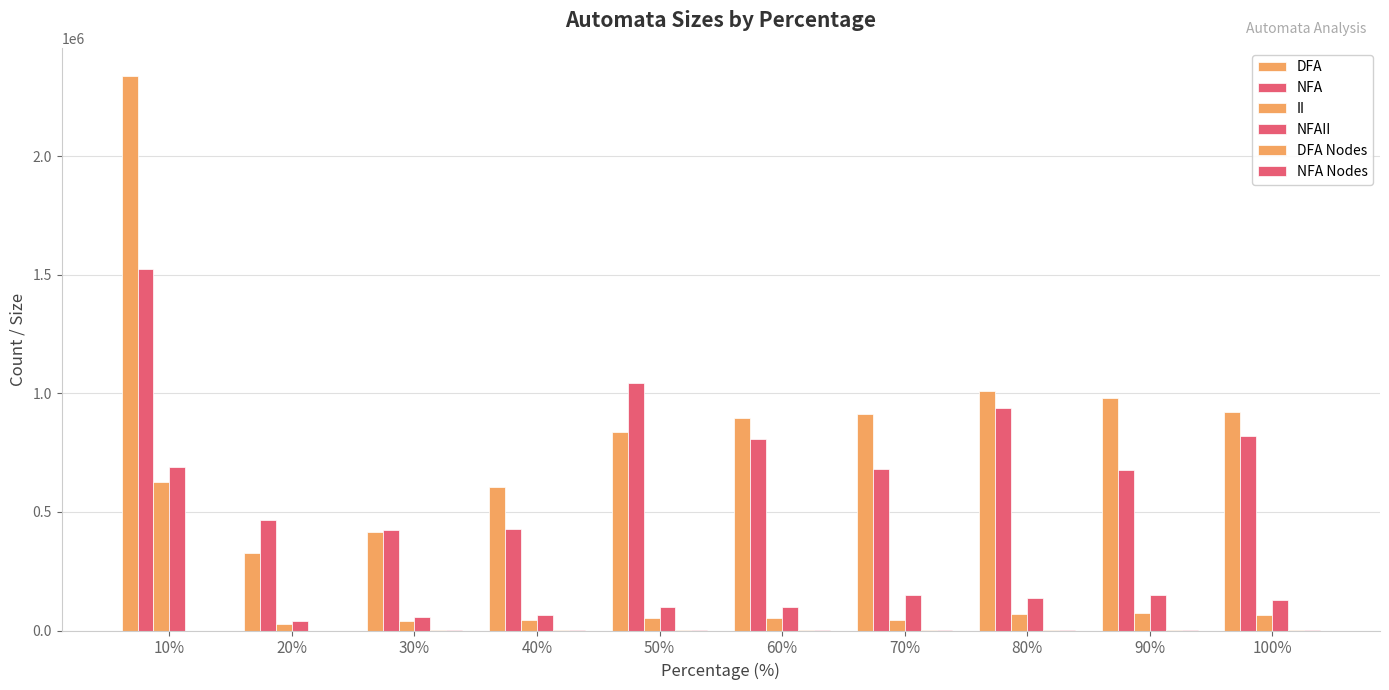

How many groups of bars are there?

10